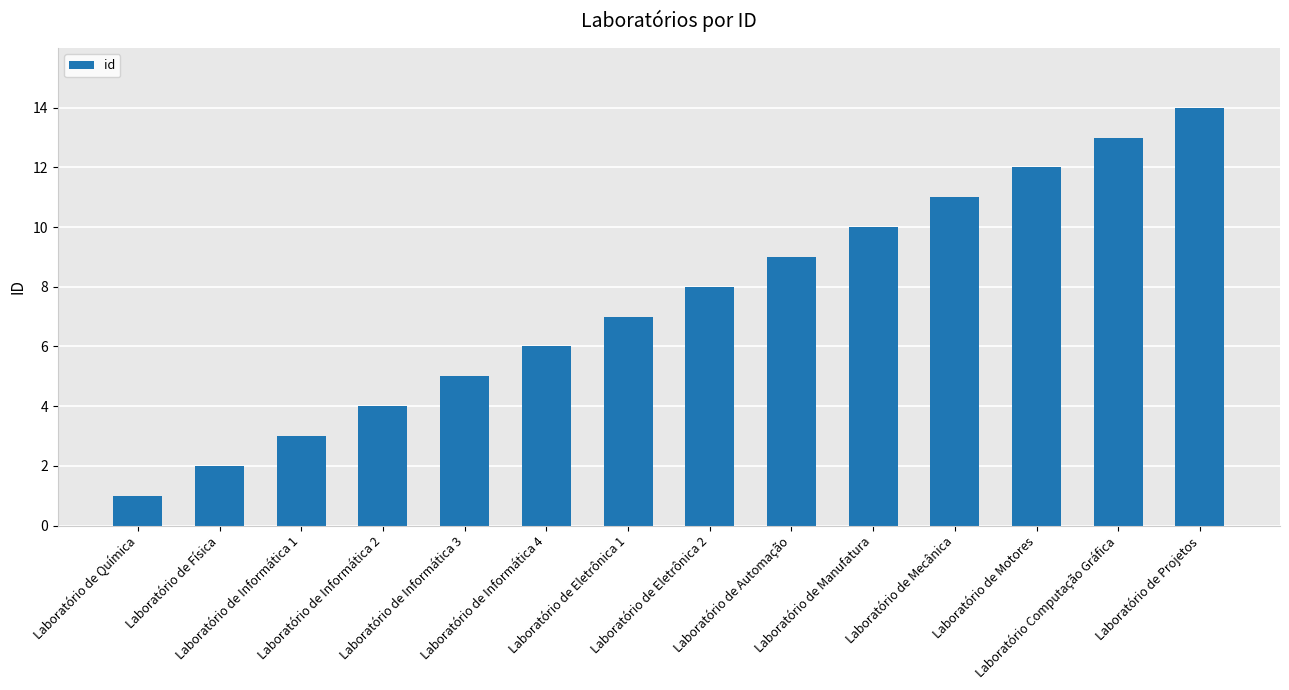

Count the number of data series in this chart.

1